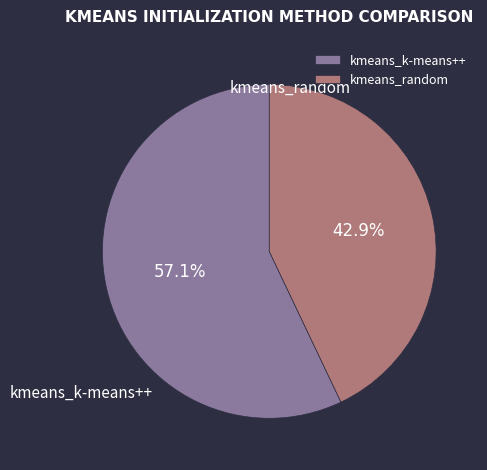

How many slices are in this pie chart?

2